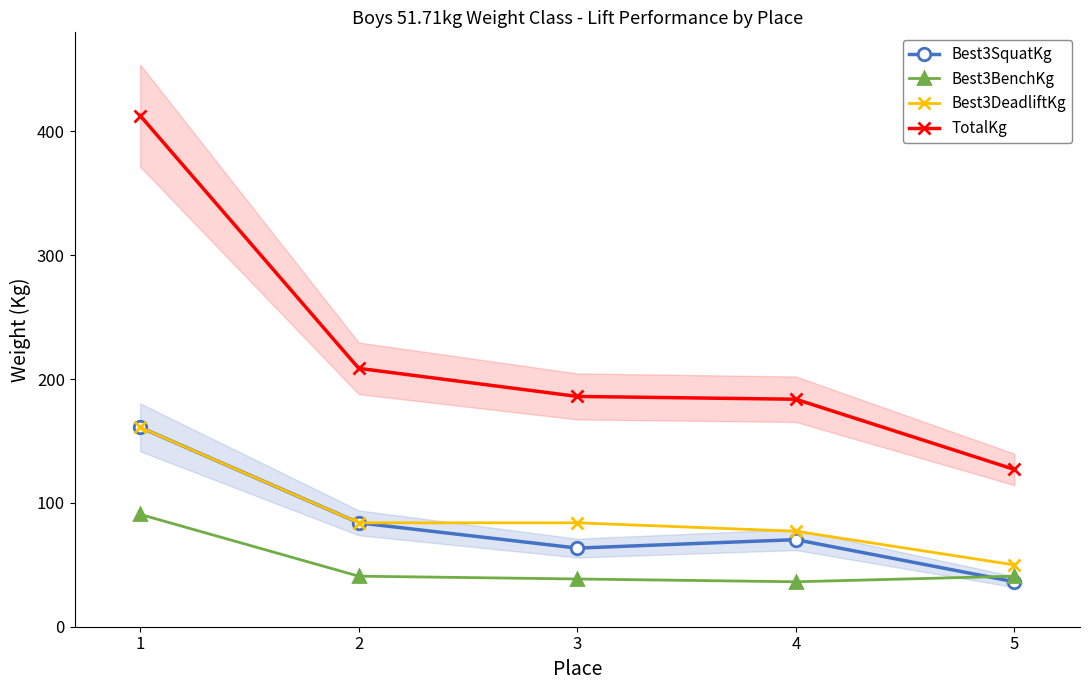

Where is Best3DeadliftKg nearest to the value 105?

2